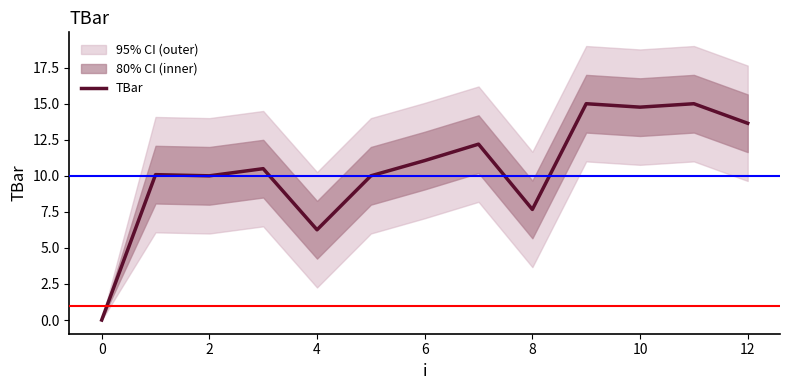

At which category does the data reach its first local valley?

2